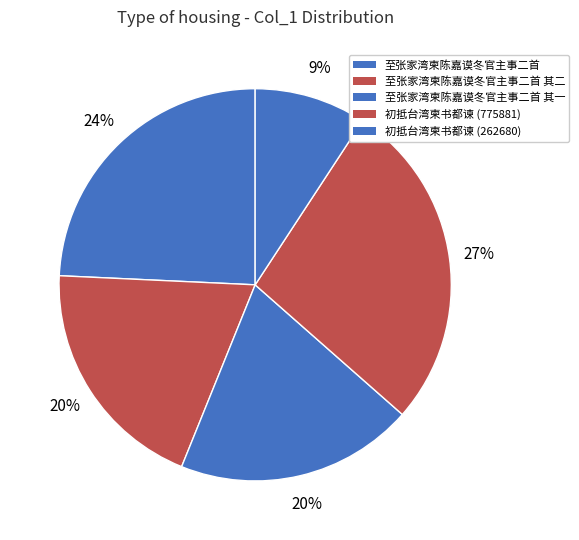

Count the number of slices in the pie.

5